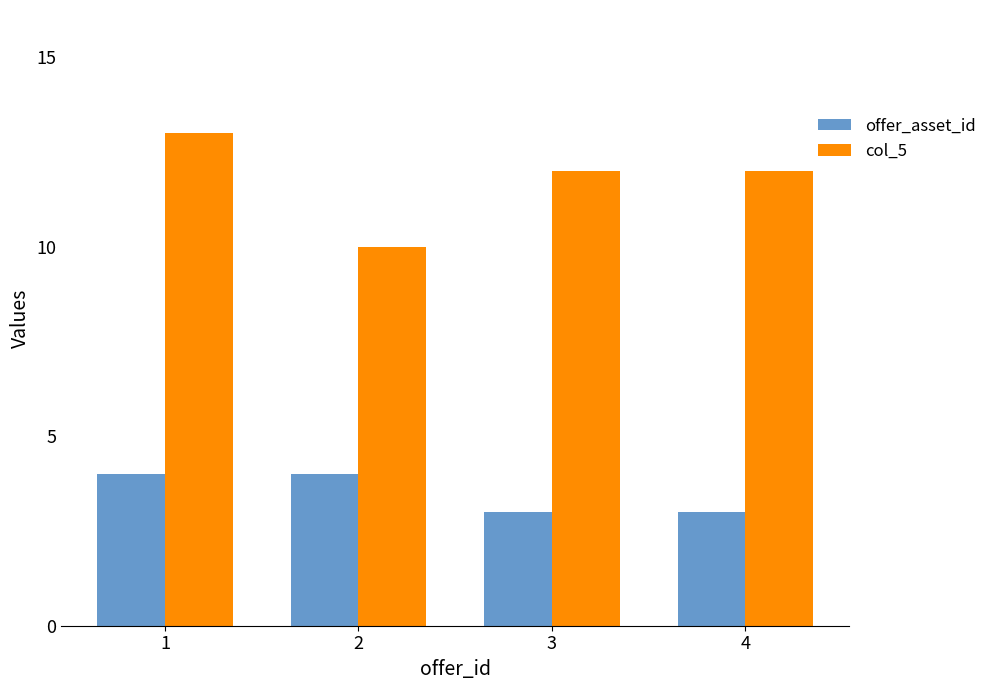

What is the approximate value of offer_asset_id at 2?

4